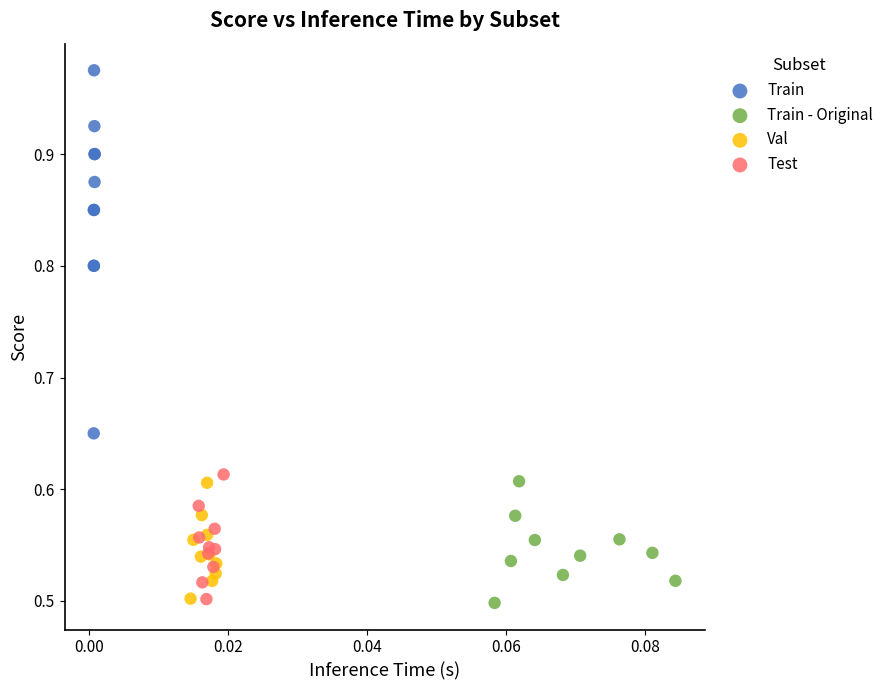

Which series contains the highest Y value?

Train